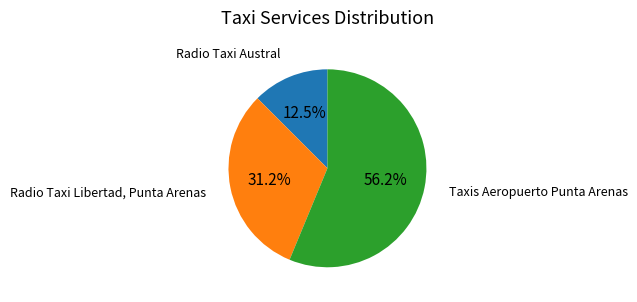

Is there any slice that represents more than half of the pie?

Yes